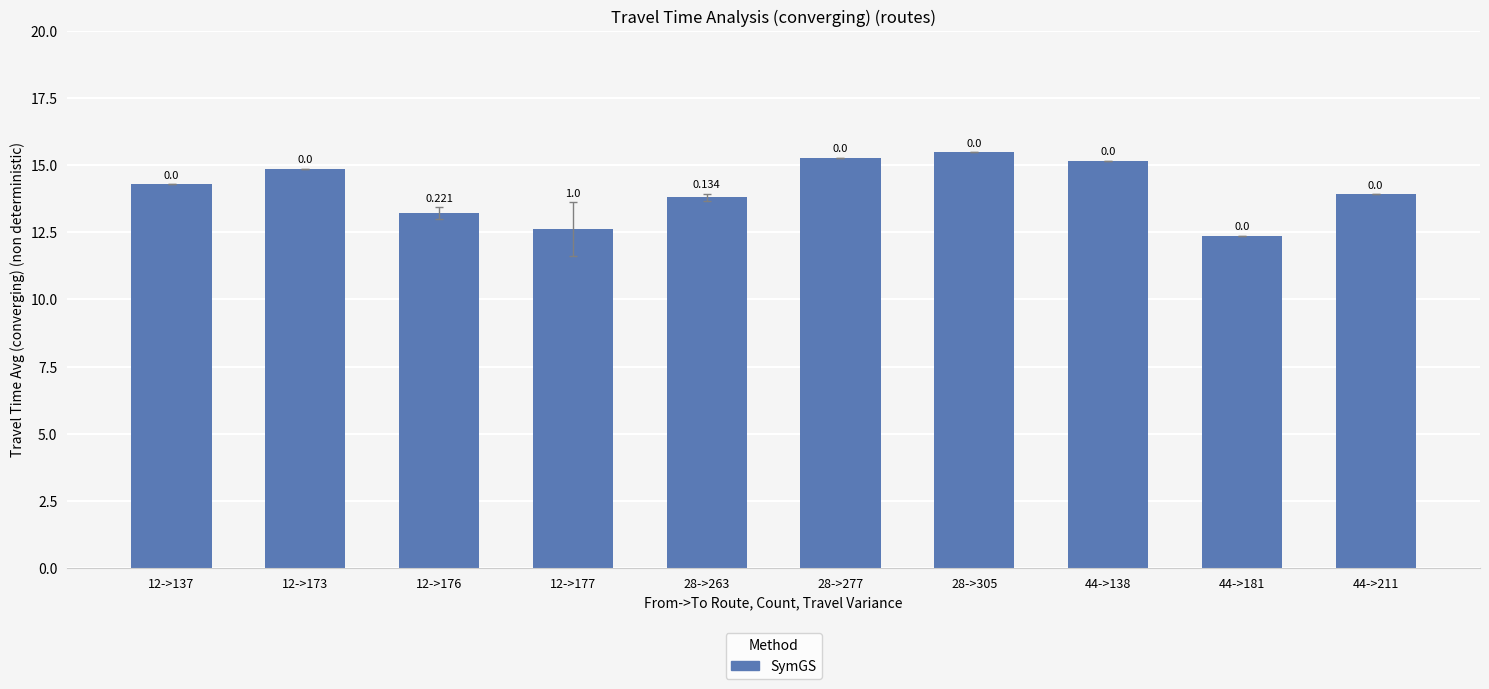

Does the chart contain any negative values?

No